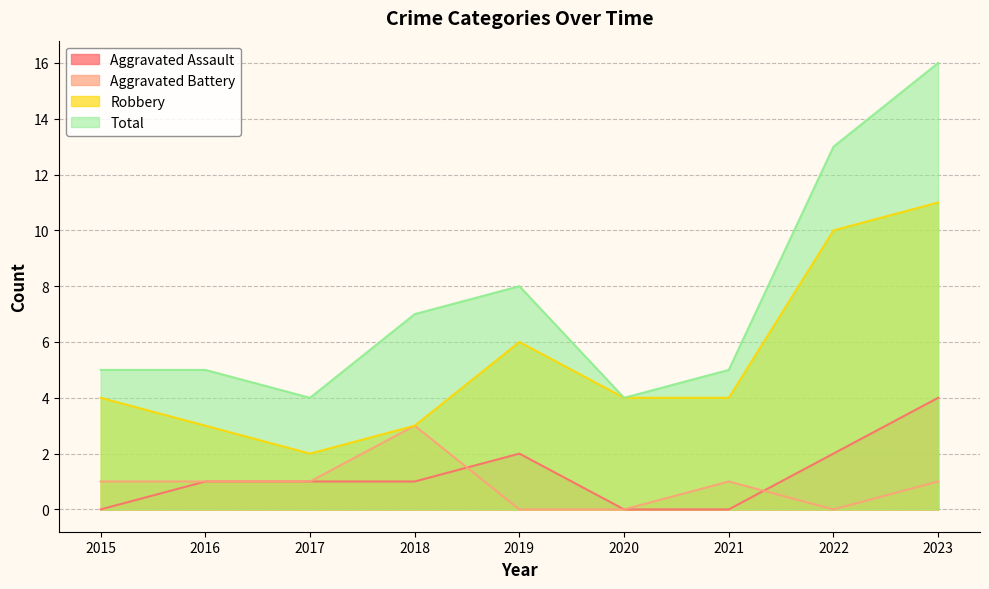

Rank the series by their maximum value, from lowest to highest.

Aggravated Battery, Aggravated Assault, Robbery, Total